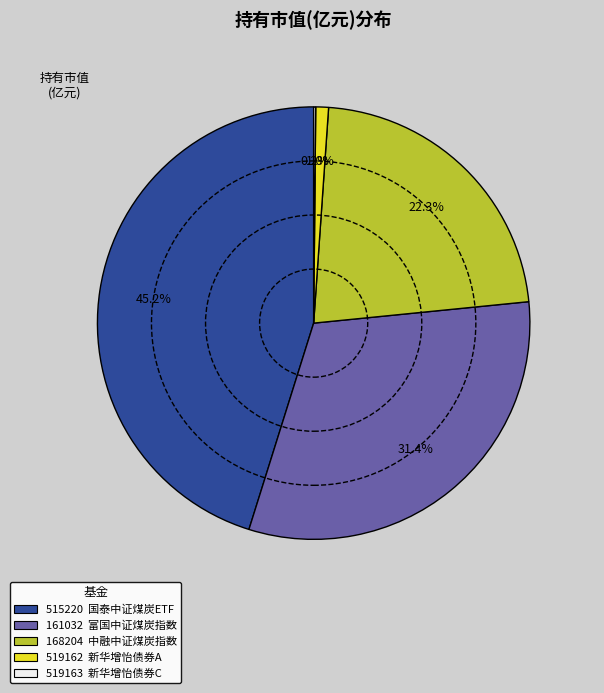

Is there a majority slice in this chart?

No